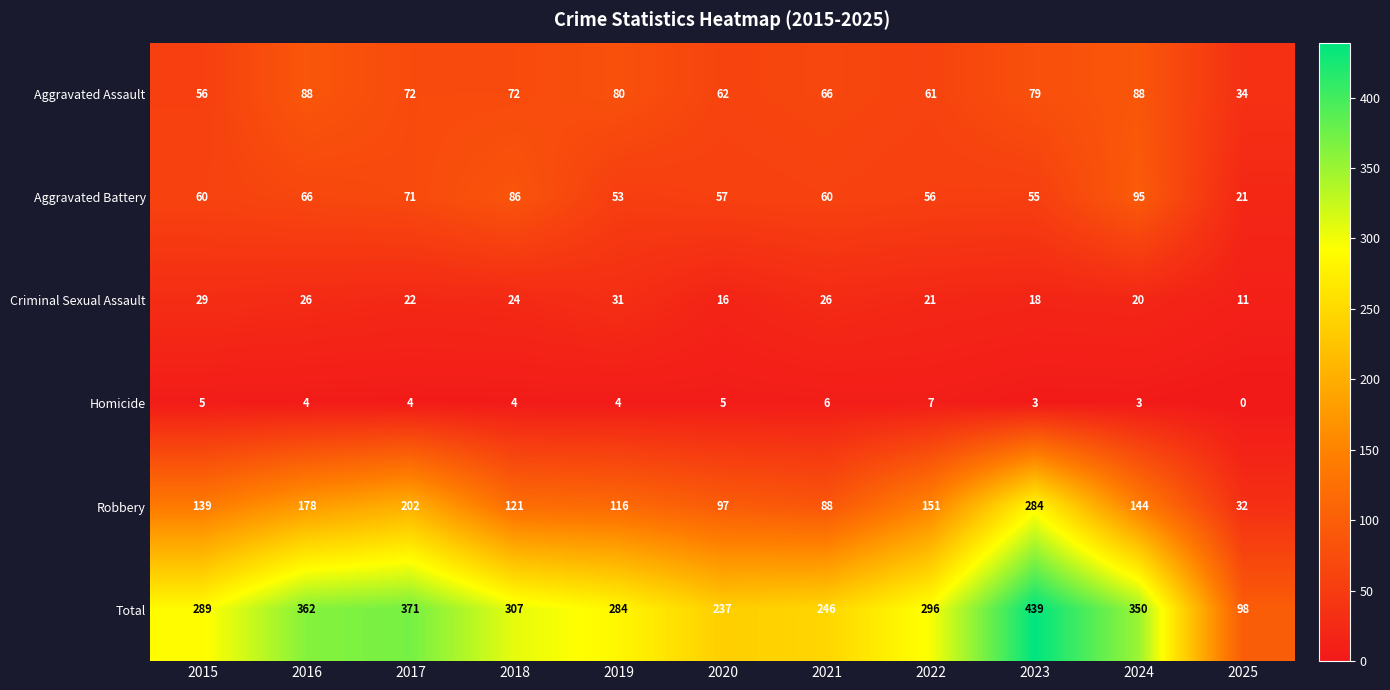

Between 2016 and 2020, which series saw the biggest shift?

Total